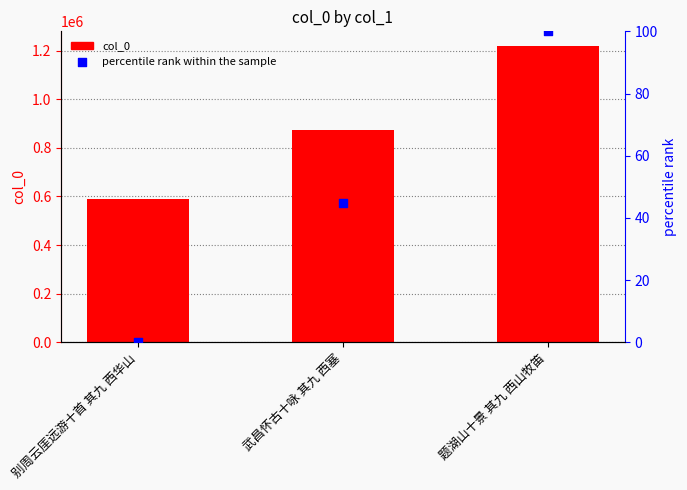

Which series has the largest total across all categories?

col_0